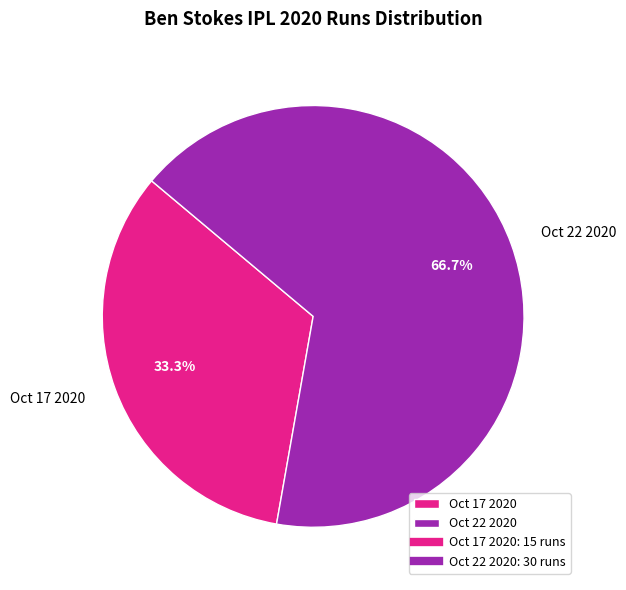

Rank the categories by value from highest to lowest.

Oct 22 2020, Oct 17 2020